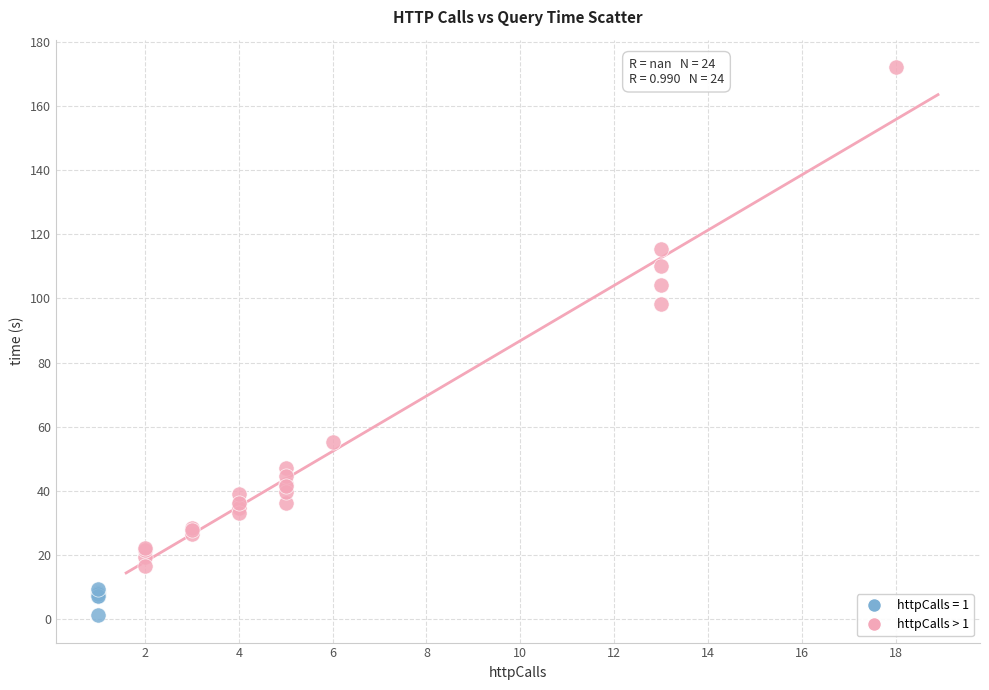

Which series reaches the minimum Y coordinate?

httpCalls = 1